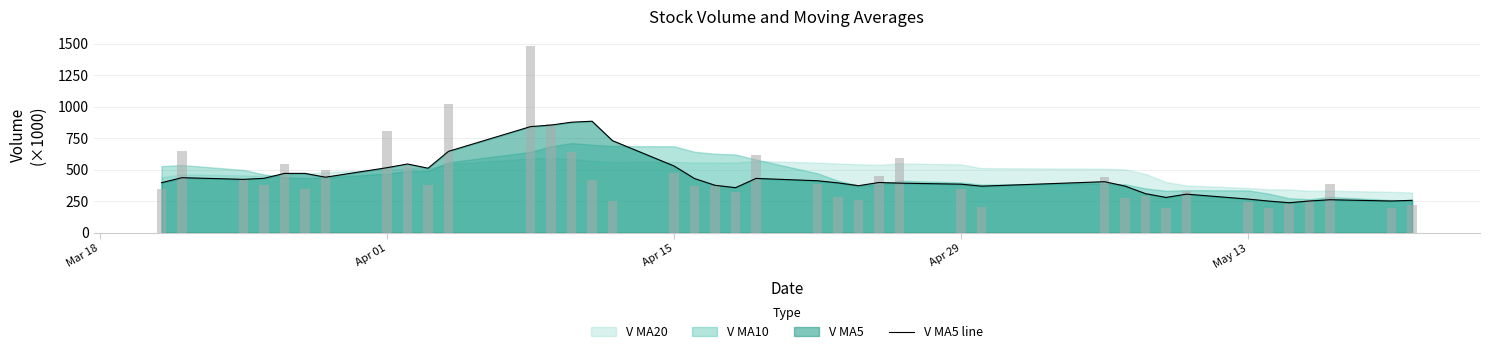

Which series has the widest spread of values?

volume